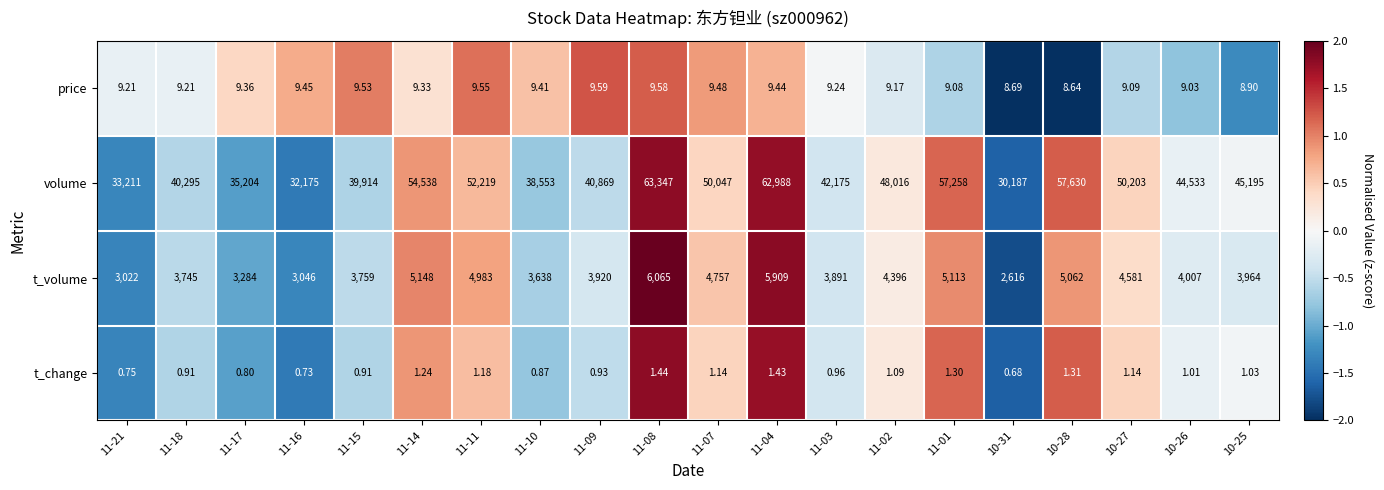

List the series in order of their peak value, highest first.

volume, t_volume, price, t_change